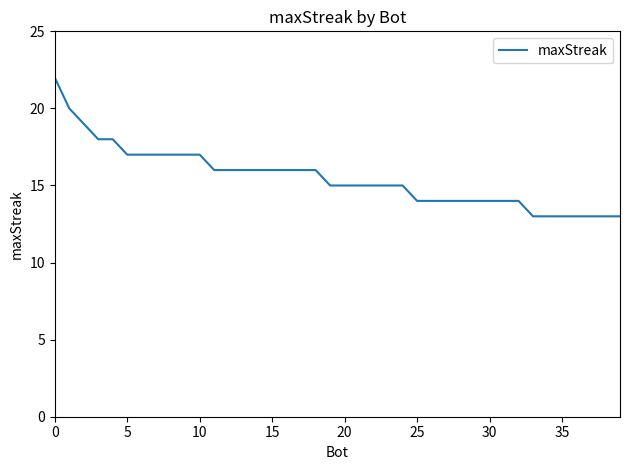

What is the smallest value displayed?

13